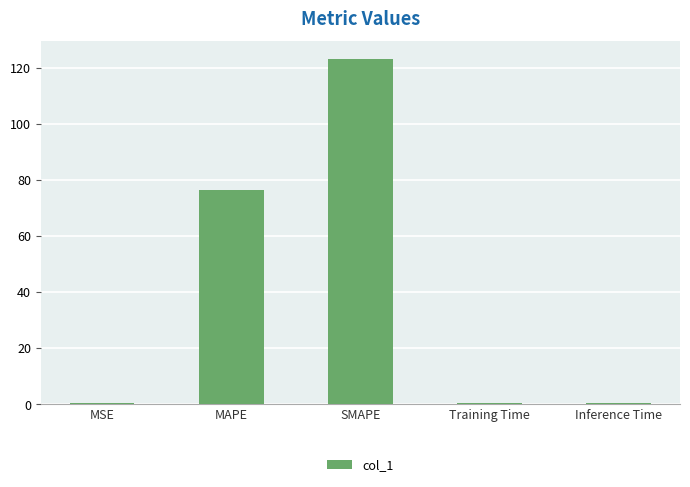

What is the approximate value at MAPE?

76.3